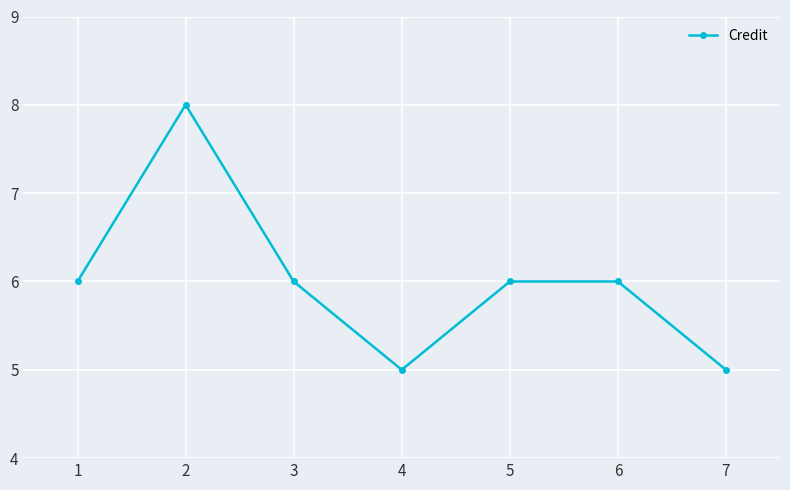

At which category does the data reach its first local valley?

4